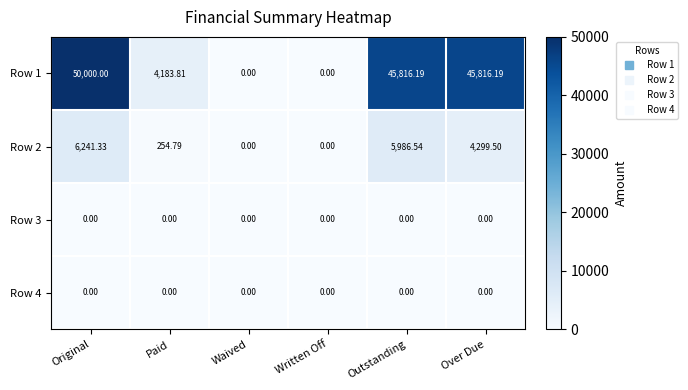

Where does the Row 2 series first go above 4299?

Original